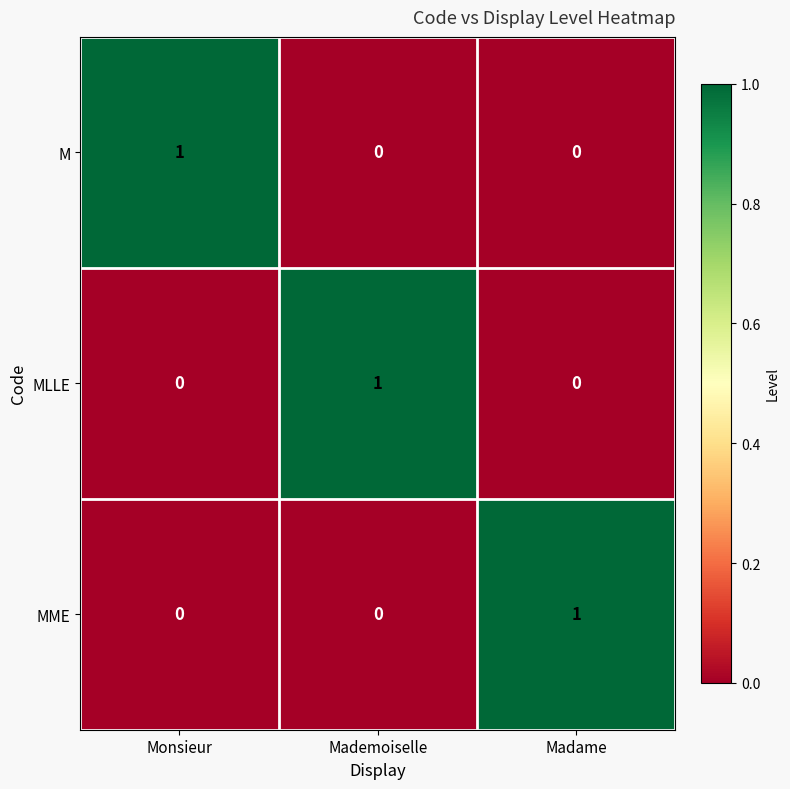

How many M values are between 0 and 1?

3